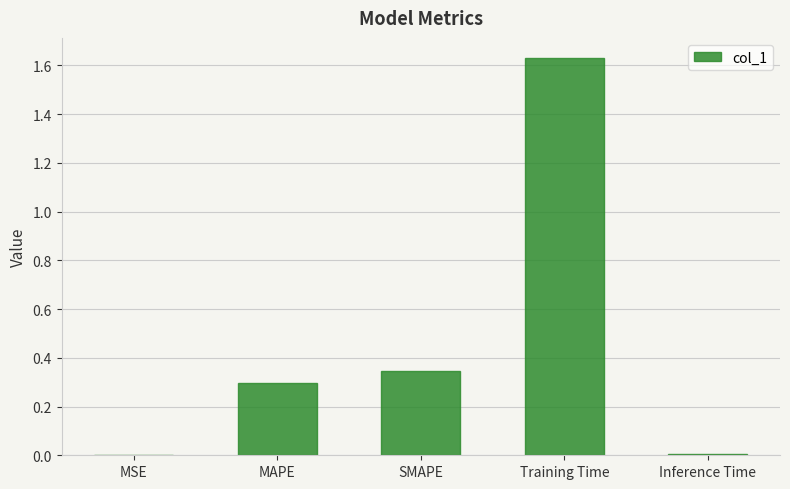

Which label corresponds to the largest value in the chart?

Training Time